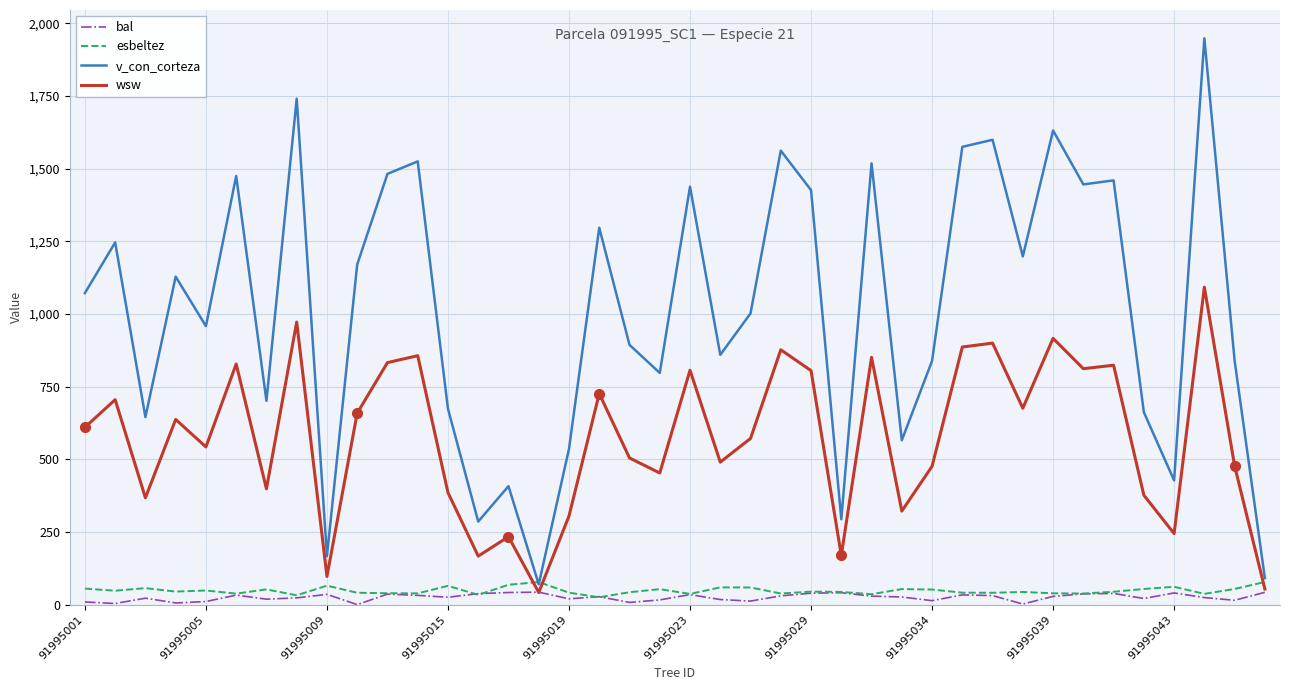

What is the minimum value for wsw?

41.5